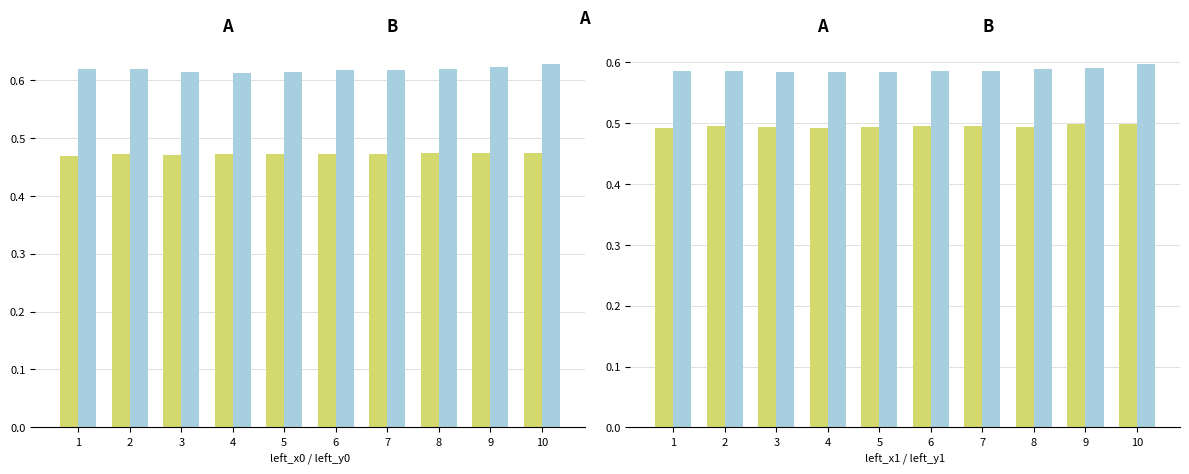

What is the difference between the highest and lowest values at 6?

0.1